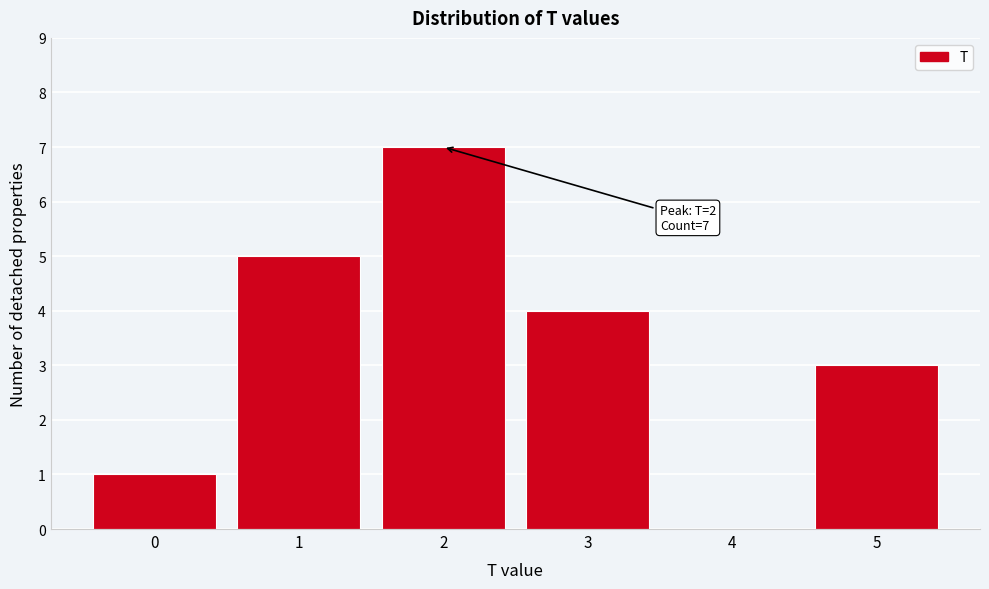

Reading right to left, transcribe all the data shown in this chart.

5=3	4=0	3=4	2=7	1=5	0=1